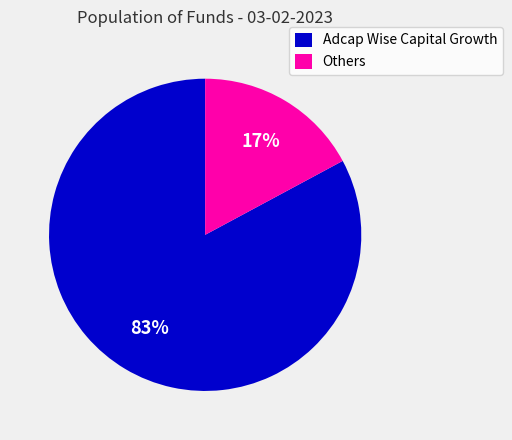

The Others slice represents 17% of the pie. True or false?

True